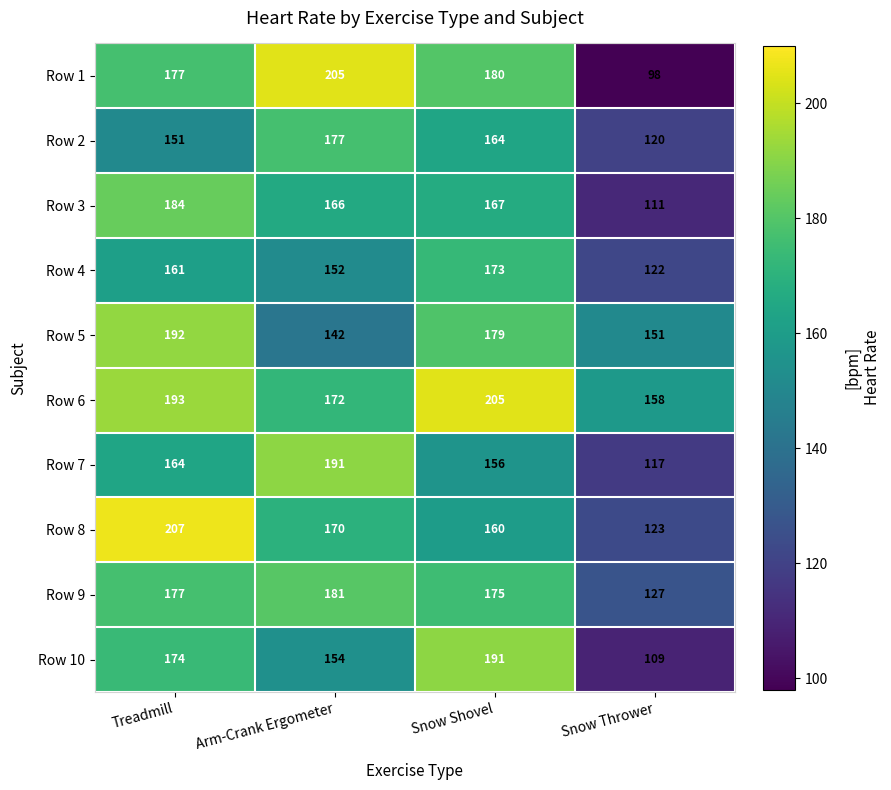

Rank the series at Snow Thrower from lowest to highest value.

Row 1, Row 10, Row 3, Row 7, Row 2, Row 4, Row 8, Row 9, Row 5, Row 6